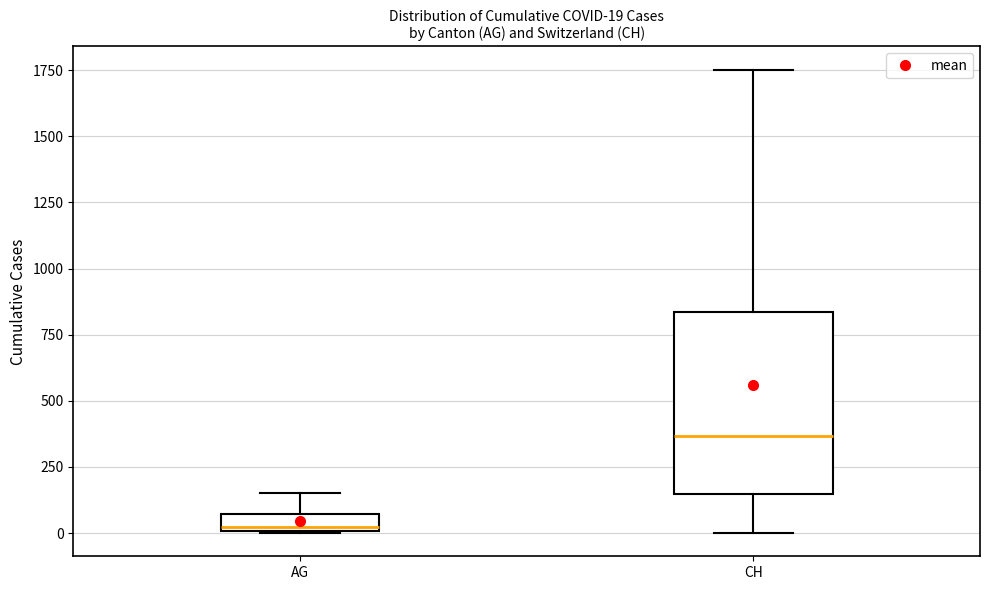

Which box's median line is the lowest?

AG